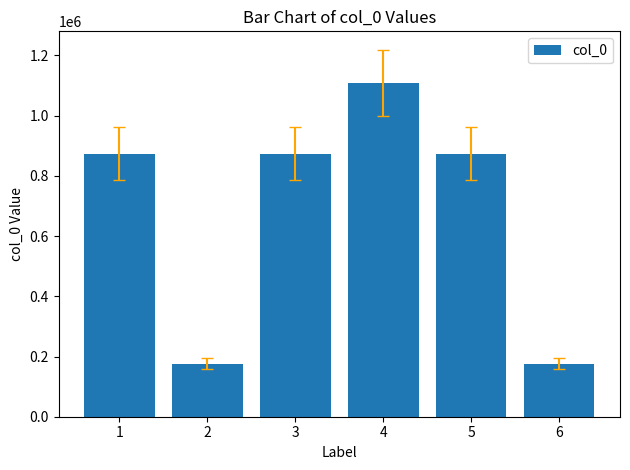

What is the average value?

680174